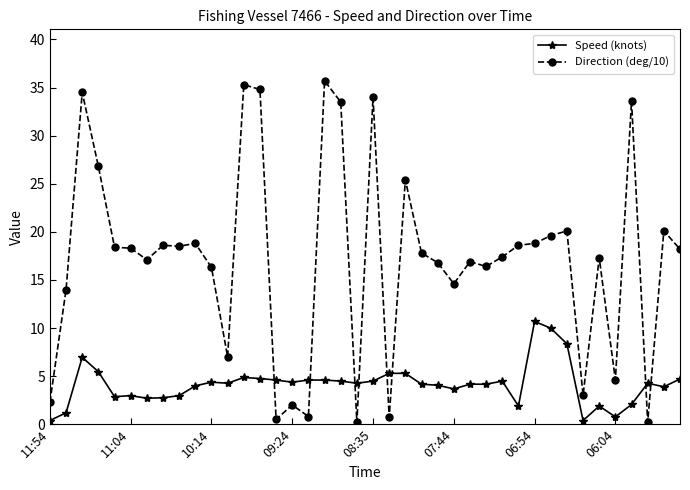

What is the sum of all Direction (deg/10) values?

687.5